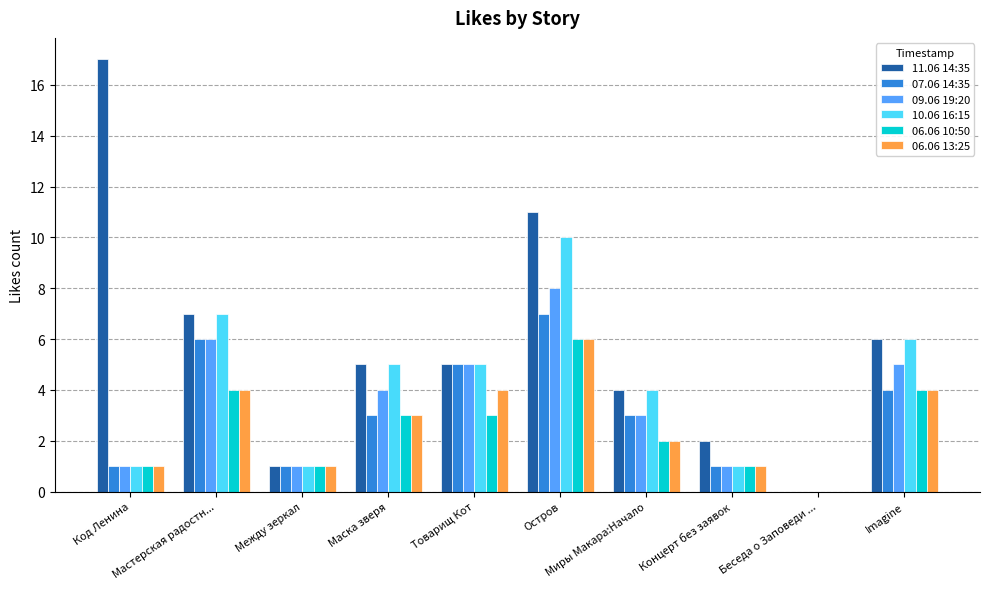

Which series has the largest total across all categories?

11.06 14:35